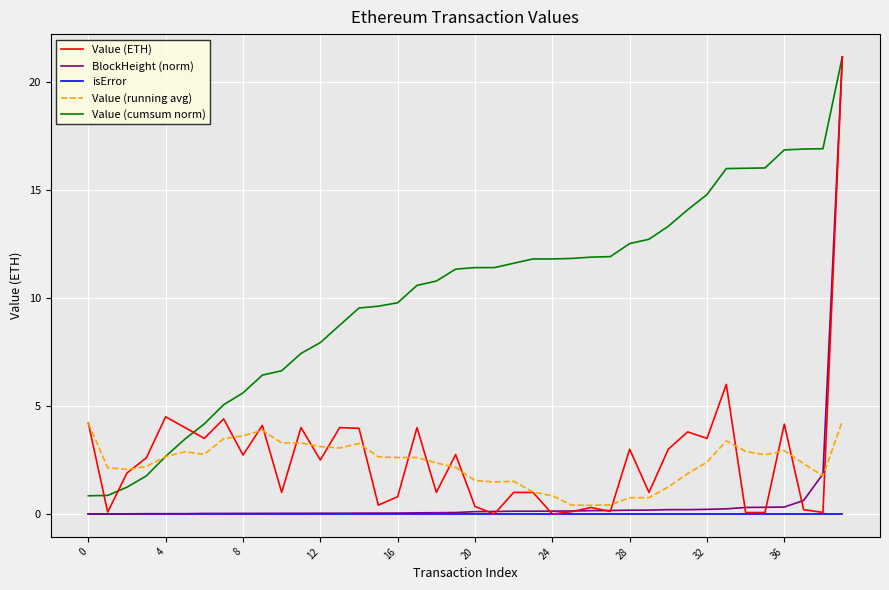

Which series has the largest total across all categories?

Value (cumsum norm)